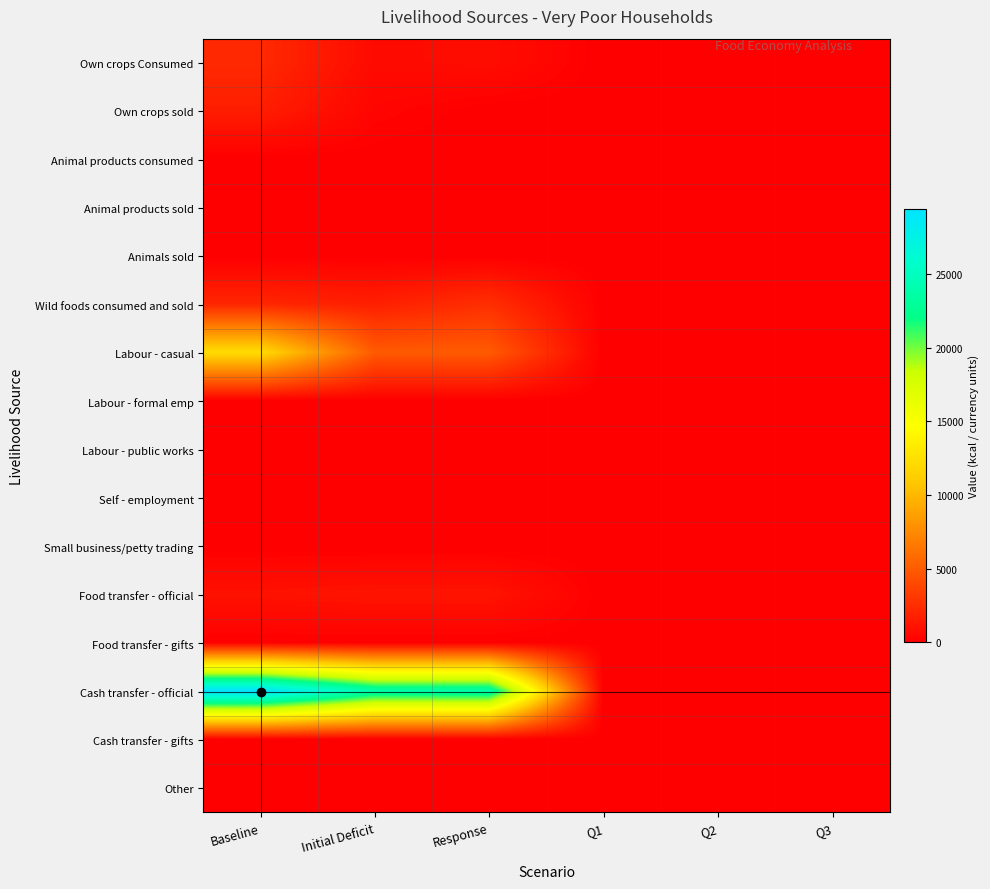

At which category is the sum across all series the highest?

Baseline